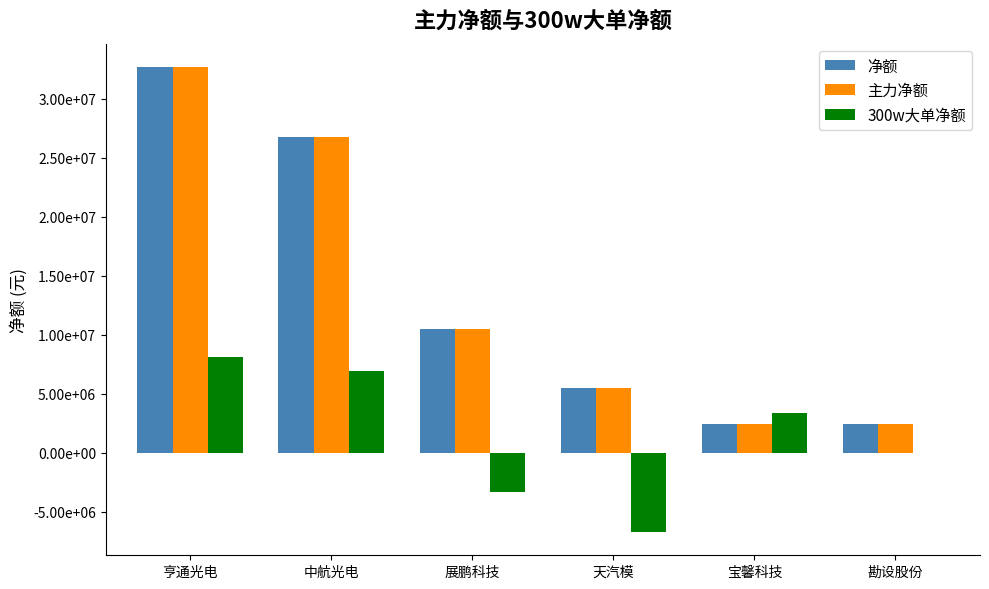

At how many categories does at least one series exceed 22009730?

2